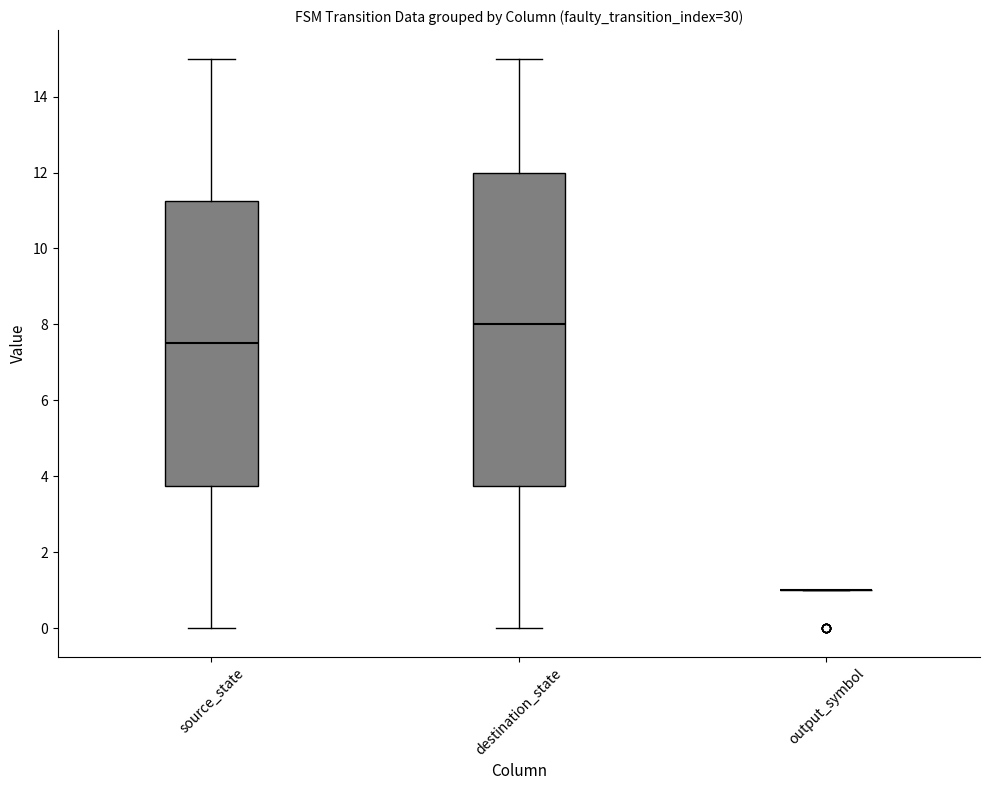

Where does the median line of the box for destination_state sit on the y-axis? The values are not printed on the chart, so give them approximately, as read against the axis.

8.0